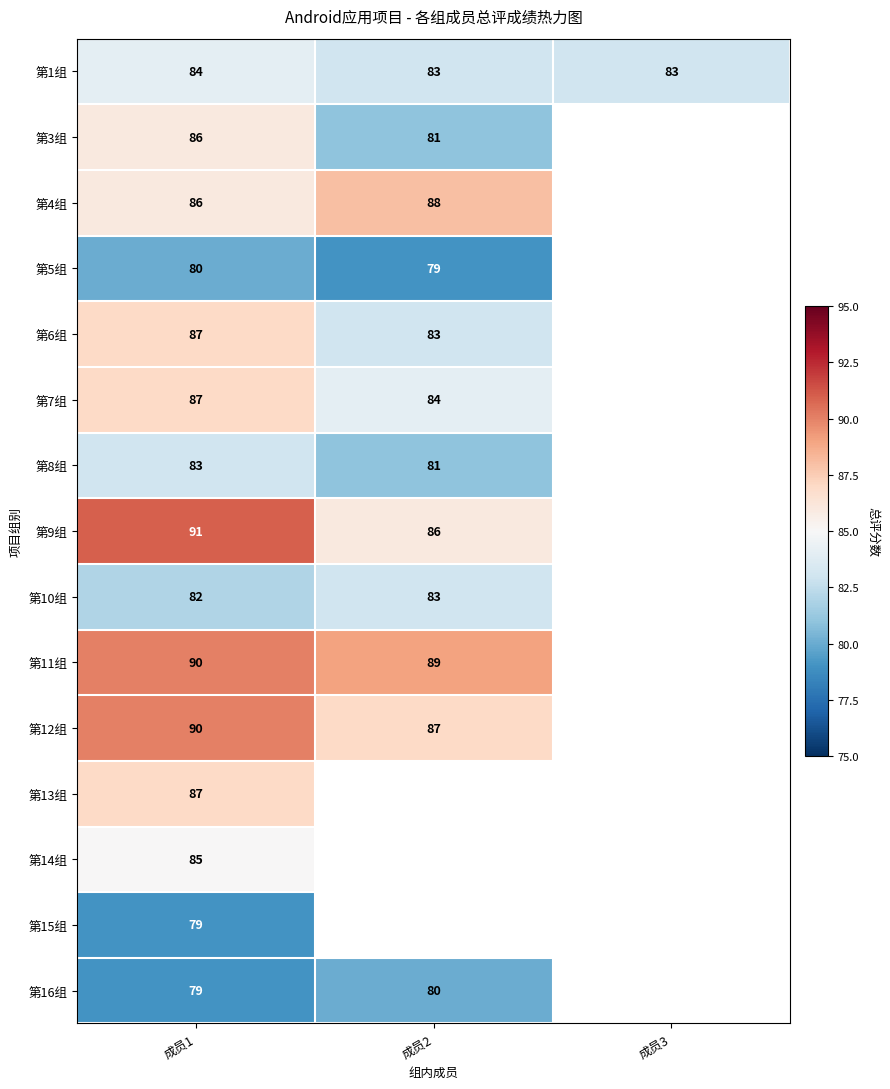

Read the 第1组 value at 成员2.

83